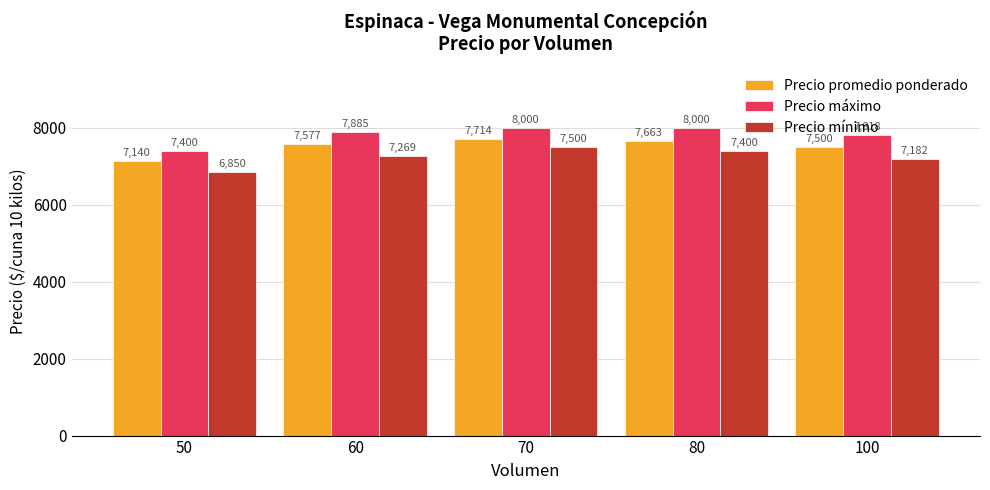

At which label is Precio promedio ponderado closest to 7427?

100